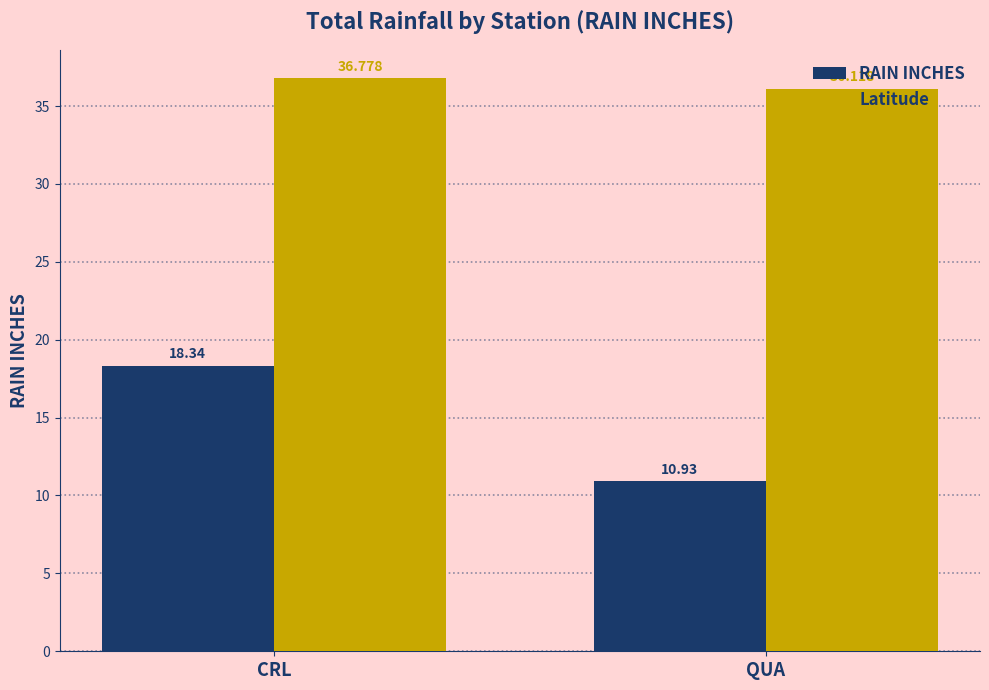

Is it true that Latitude equals 36.1 at QUA?

True